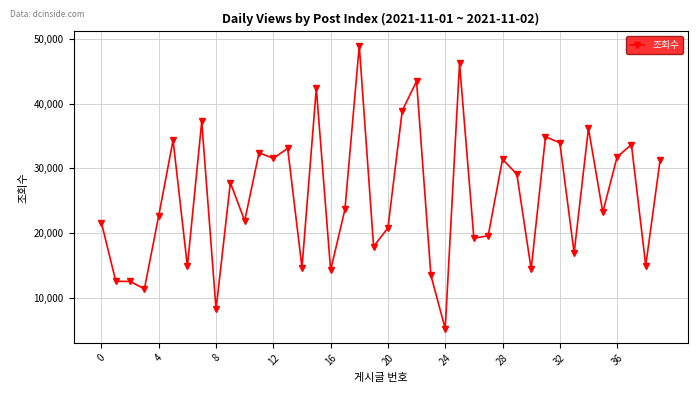

What is the difference between the maximum and second lowest values?

40797